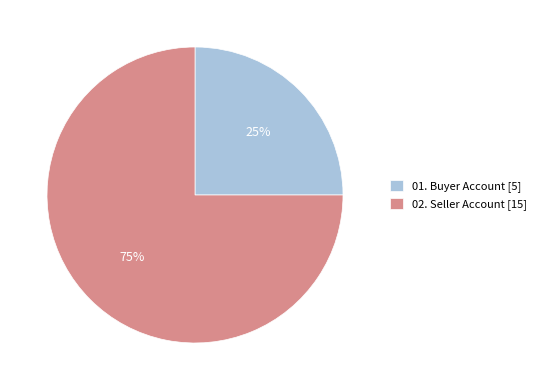

To the nearest percent, what is the difference between the 02. Seller Account and 01. Buyer Account slice percentages?

50%